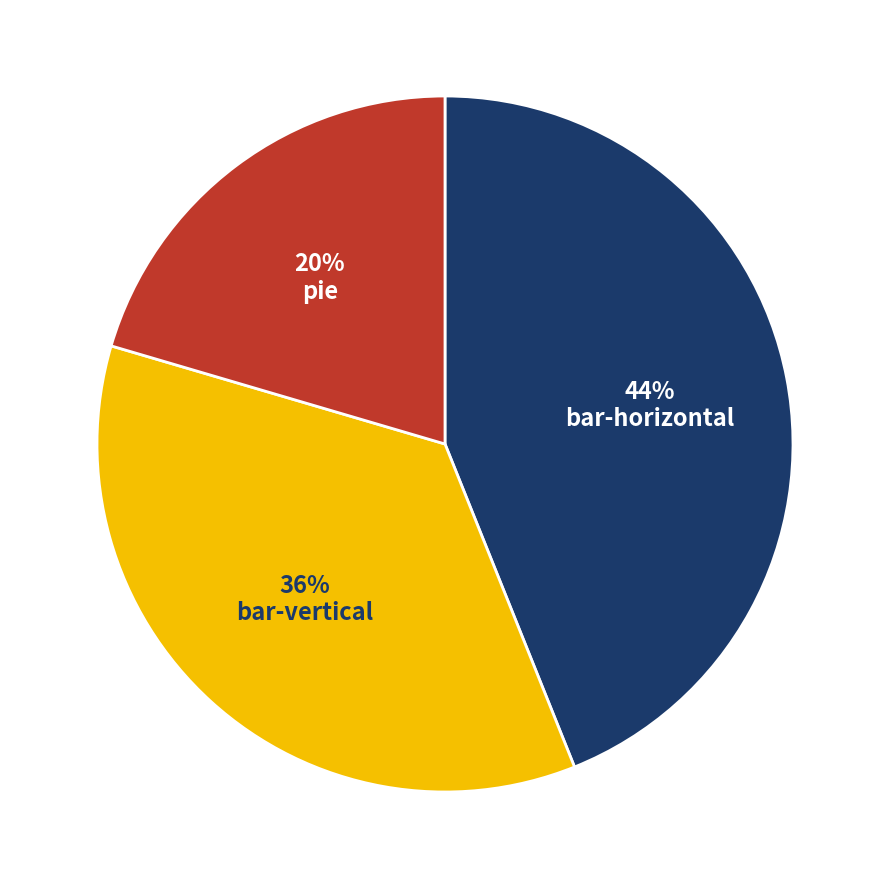

To the nearest percent, what is the combined percentage of pie and bar-vertical?

56%